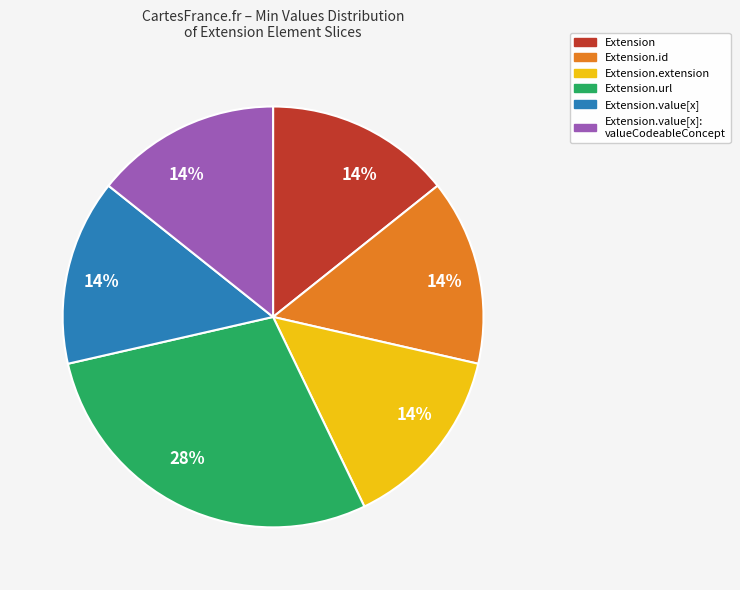

To the nearest percent, what is the average slice percentage?

17%